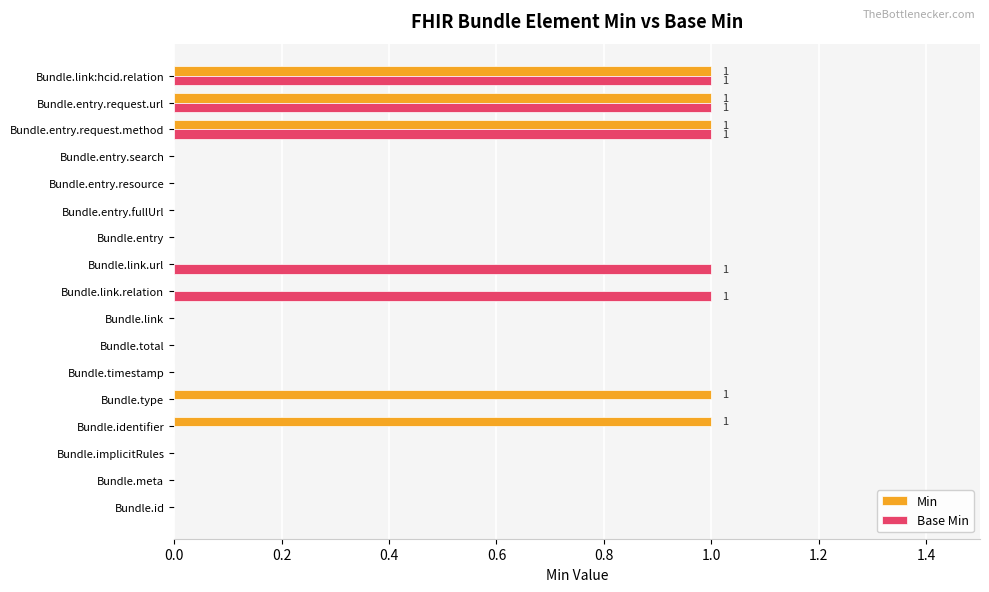

Is the value of Min at Bundle.identifier greater than the value of Base Min at Bundle.entry.fullUrl?

Yes